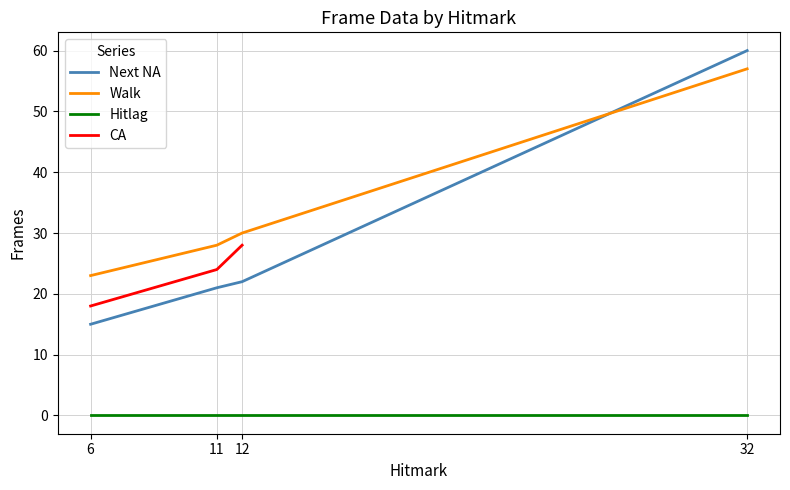

At which label does Next NA reach its peak?

32